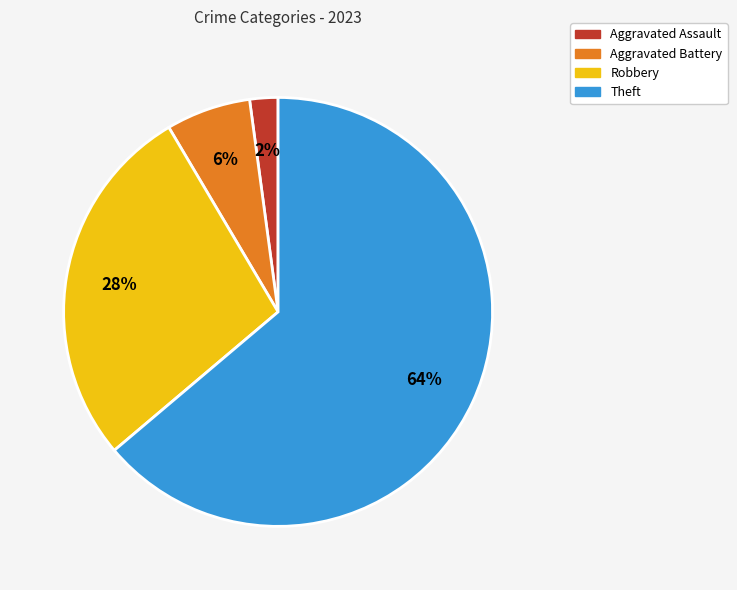

Is it true that Aggravated Battery is 21% of the pie?

False